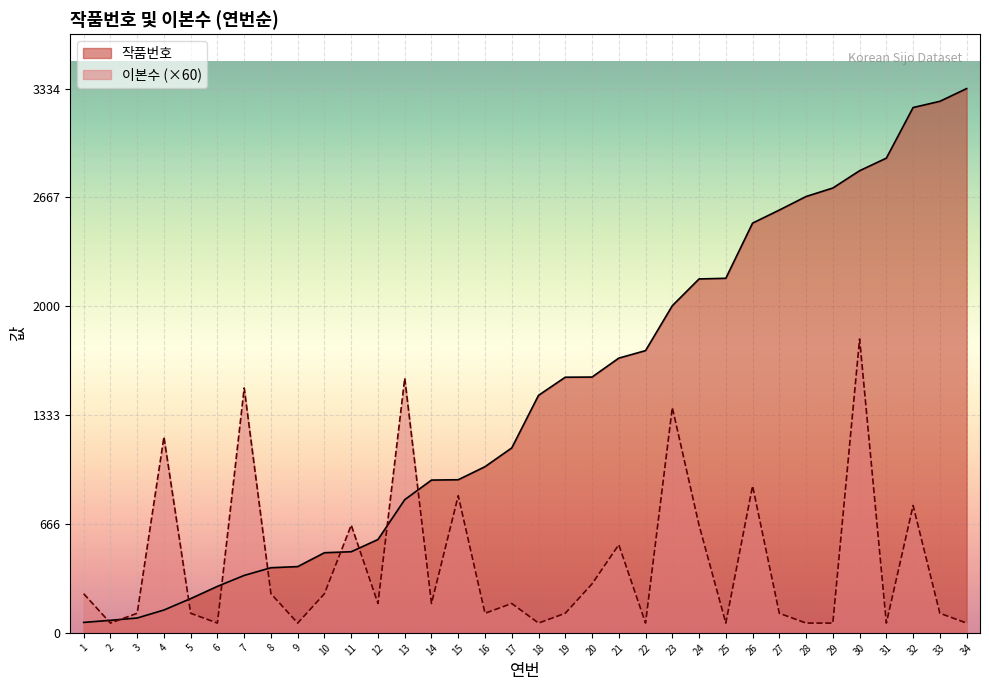

List the labels in order of 이본수 value, smallest first.

2, 6, 9, 18, 22, 25, 28, 29, 31, 34, 3, 5, 16, 19, 27, 33, 12, 14, 17, 1, 8, 10, 20, 21, 11, 24, 32, 15, 26, 4, 23, 7, 13, 30